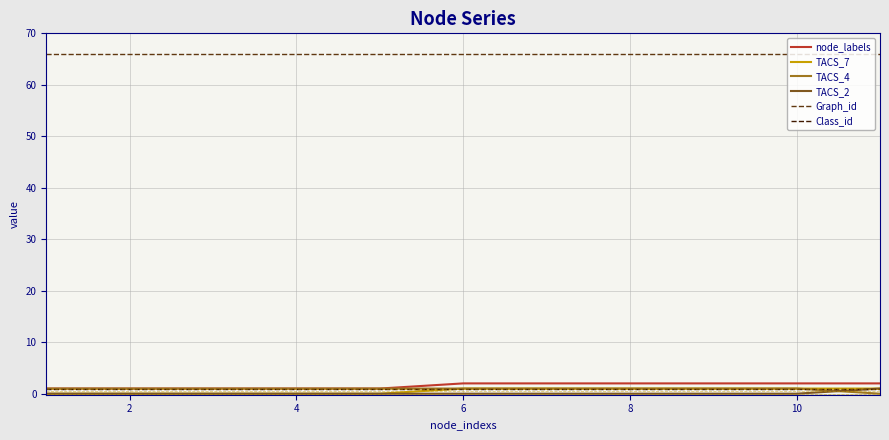

True or false: Graph_id and Class_id cross at least once.

False